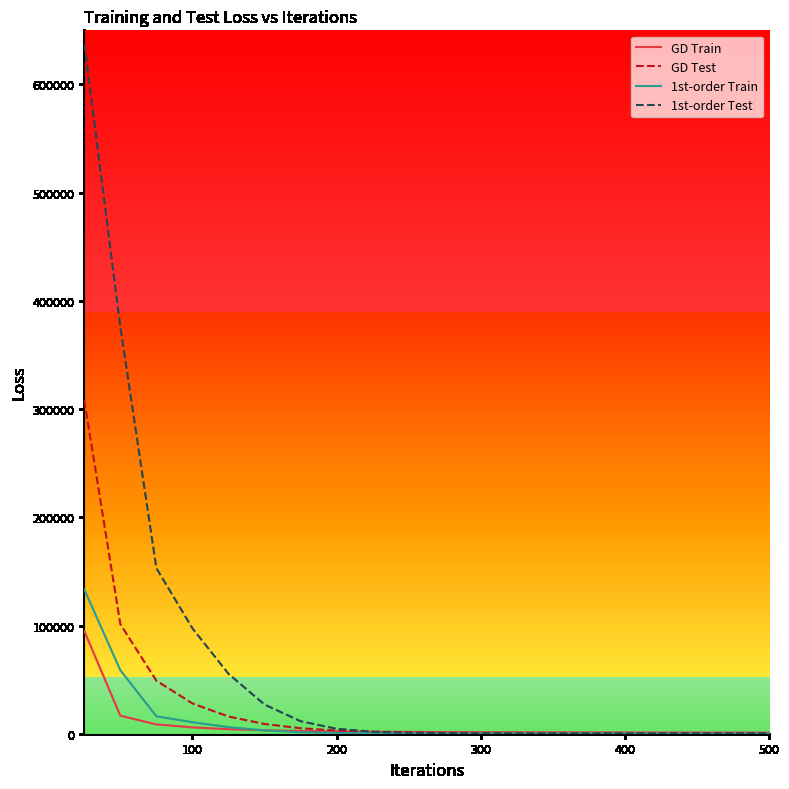

Does the chart display data point markers on the line(s)?

No